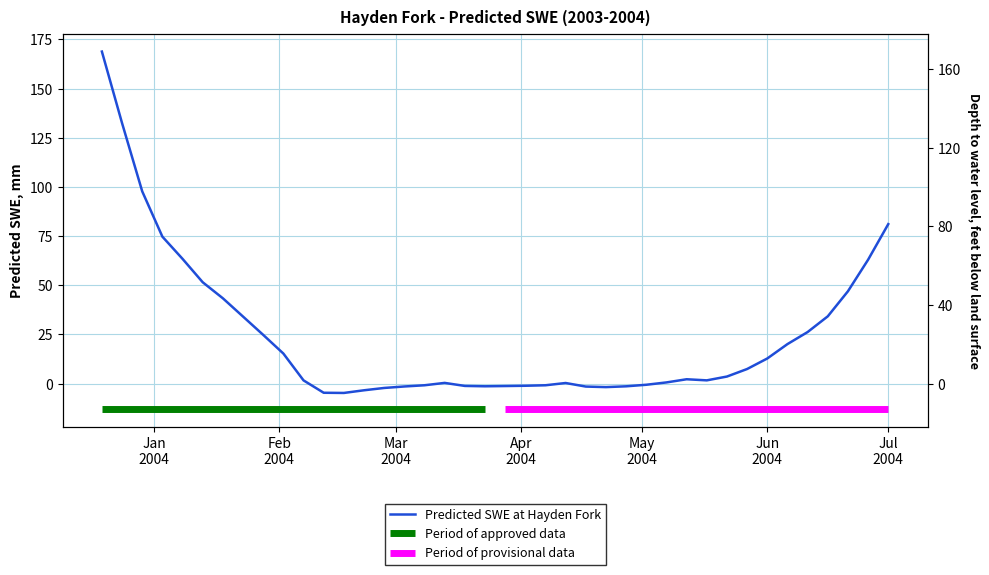

How many interior local valleys (lower than both neighbors) does the data have?

4